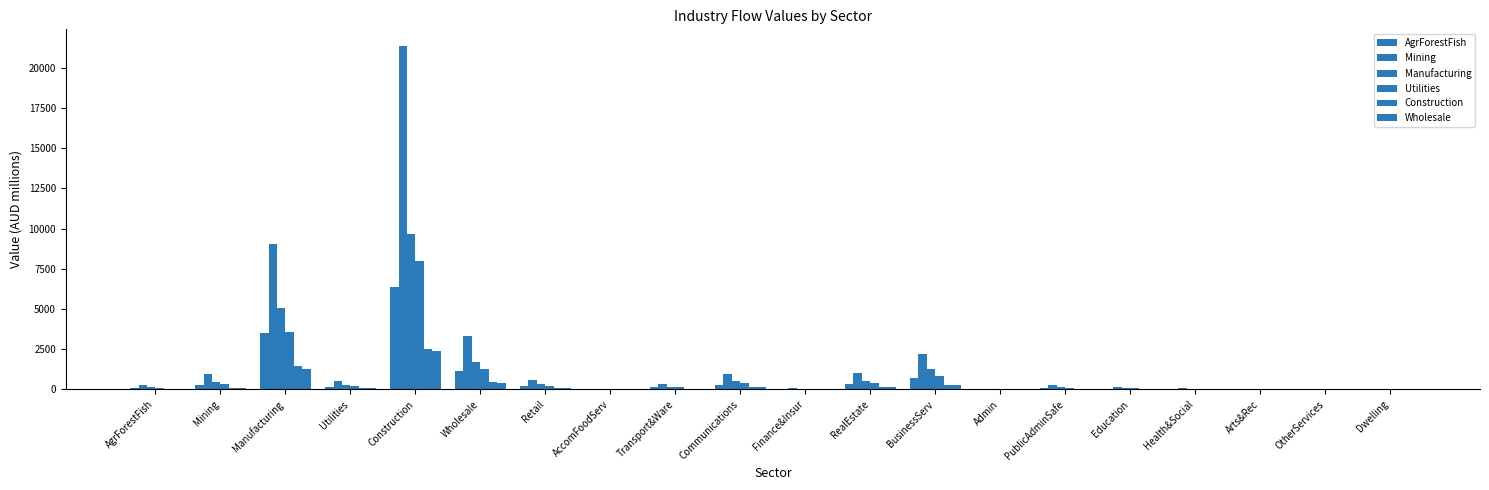

How many data points does each series have?

20